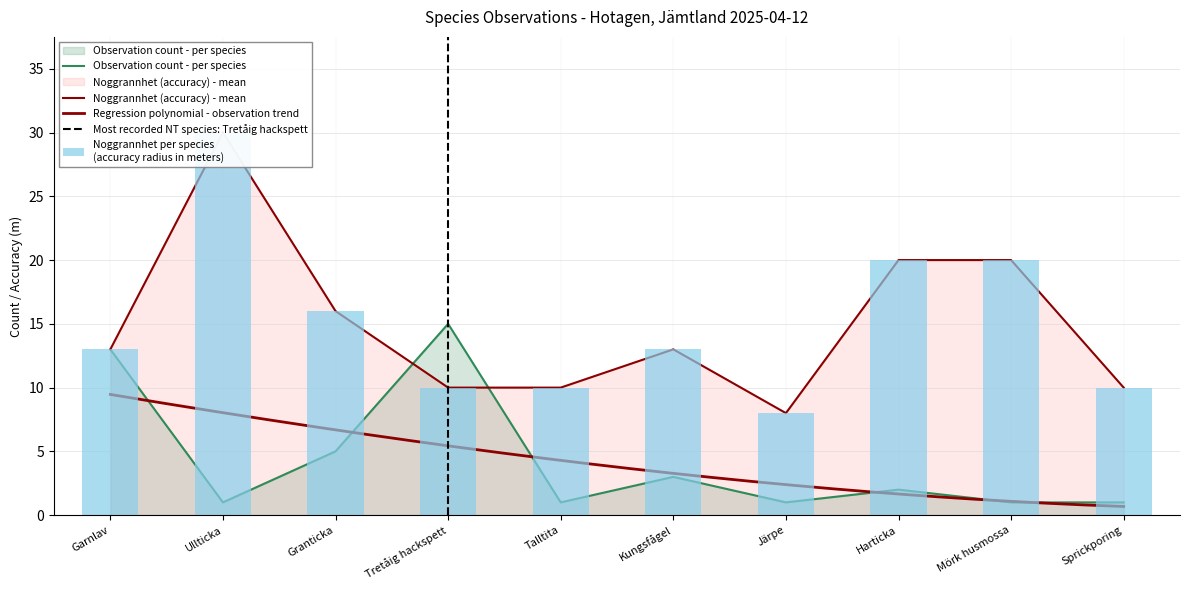

At which category is the sum across all series the highest?

Ullticka